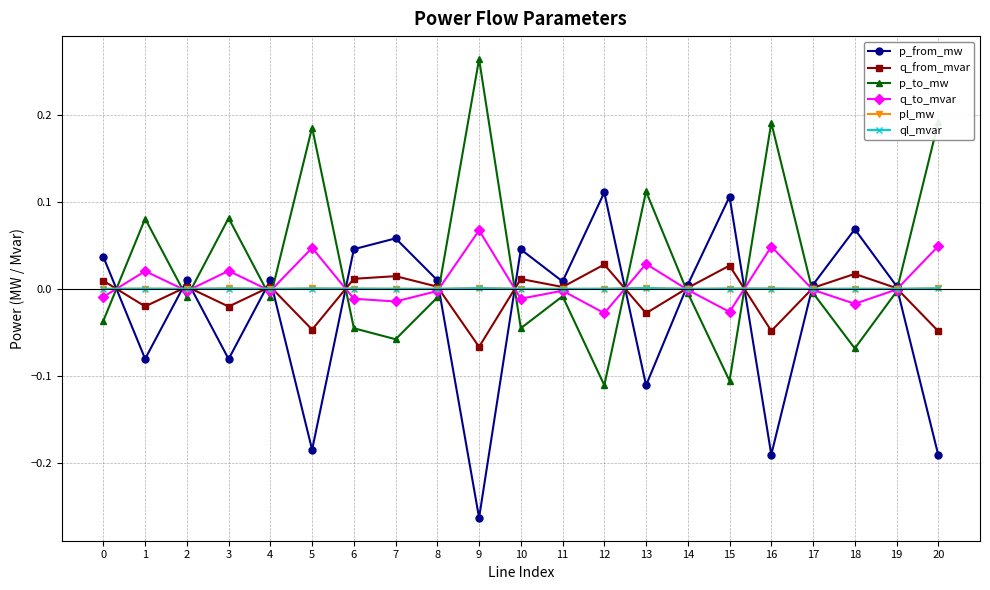

True or false: p_to_mw has more than 0 interior local peaks.

True